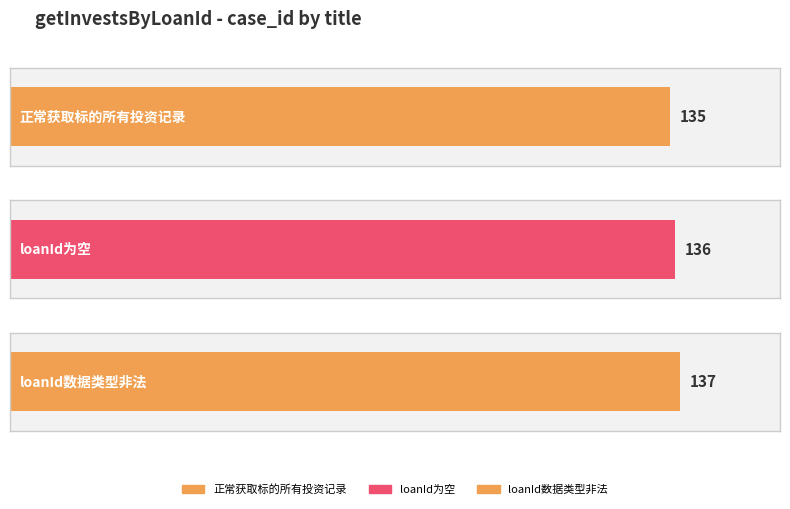

How many categories are shown in the chart?

3